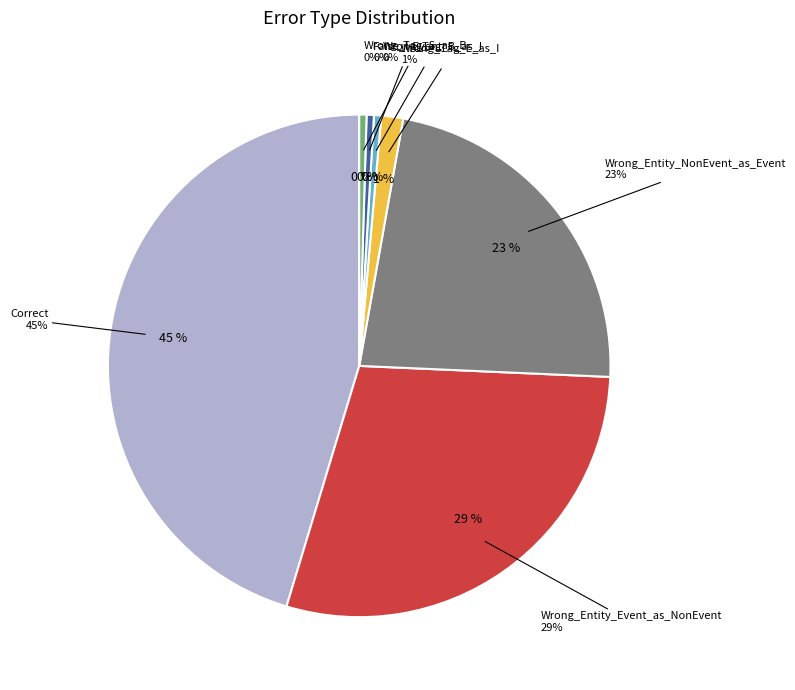

To the nearest percent, what is the difference between the Wrong_Tag_E_as_I and False_I-Event slice percentages?

1%